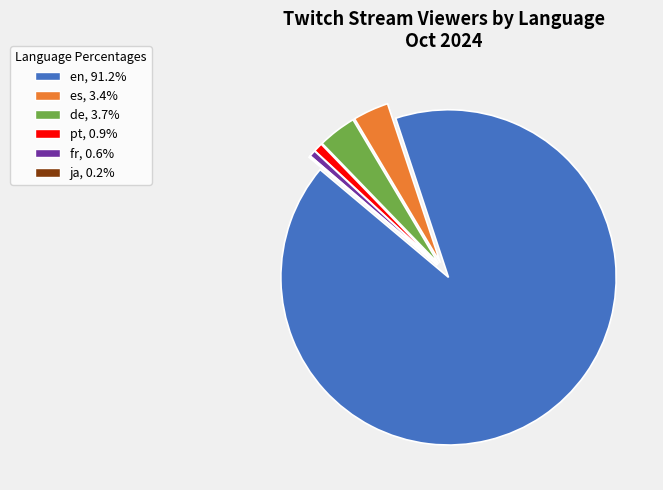

Is there any slice that represents more than half of the pie?

Yes